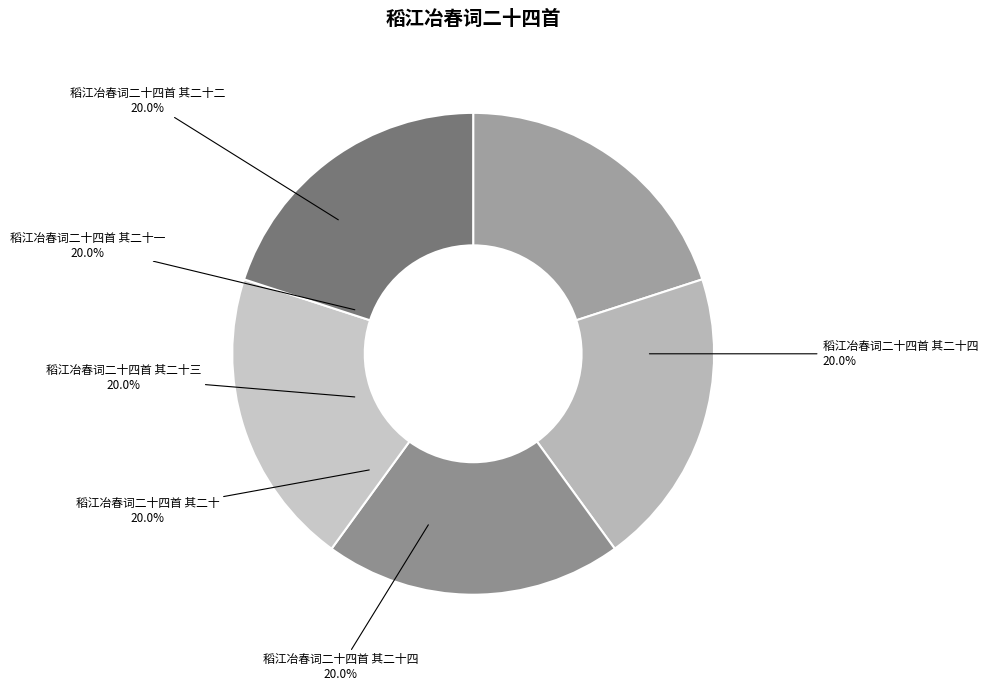

True or false: 稻江冶春词二十四首 其二十二 accounts for 20% of the total.

True